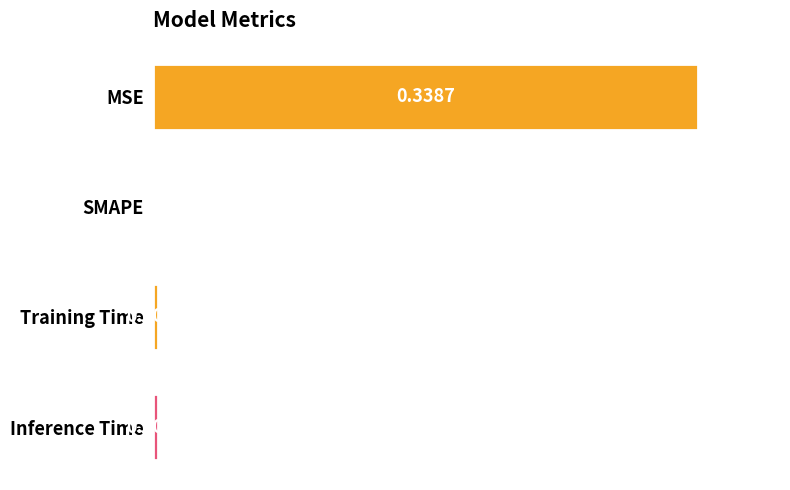

Which label corresponds to the largest value in the chart?

MSE